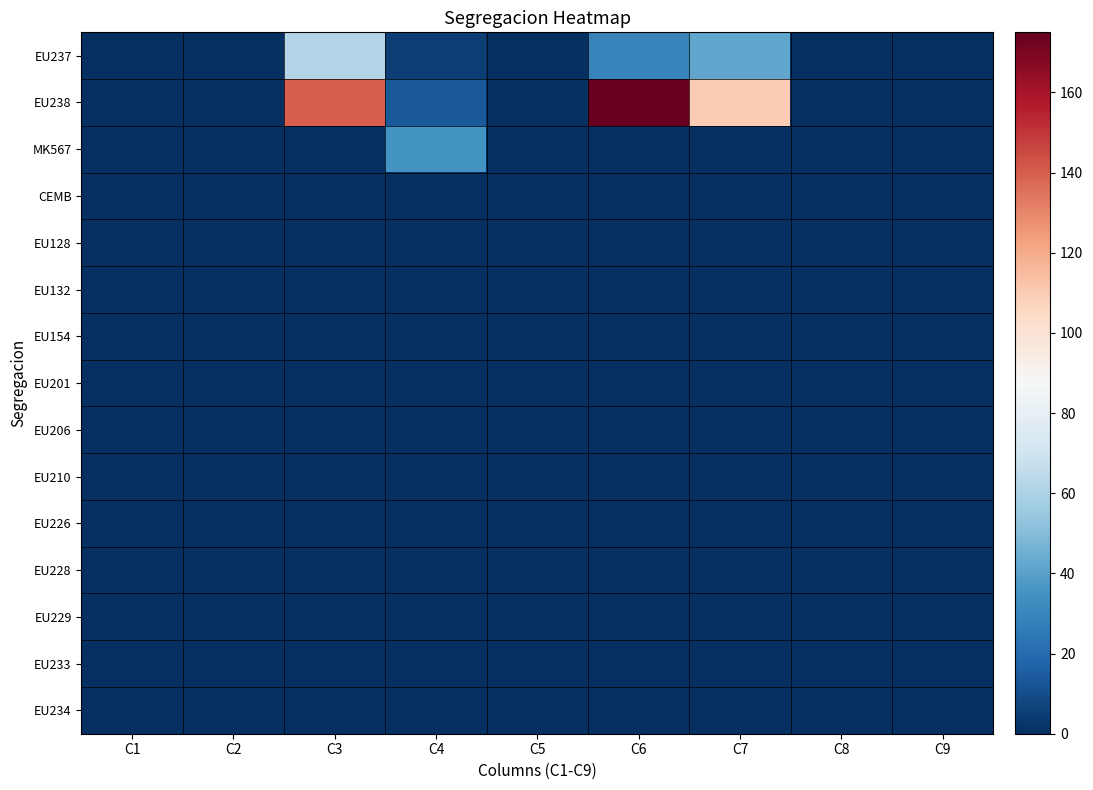

Count the number of categories in the chart.

9